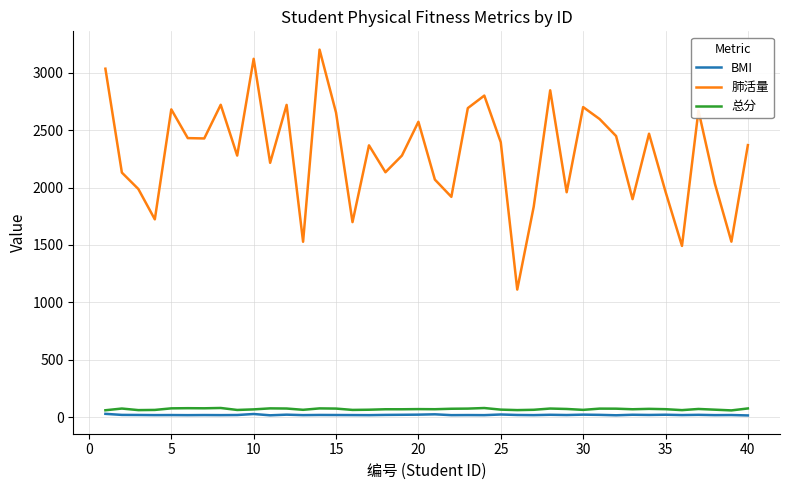

What is the highest value of the 总分 series?

81.6